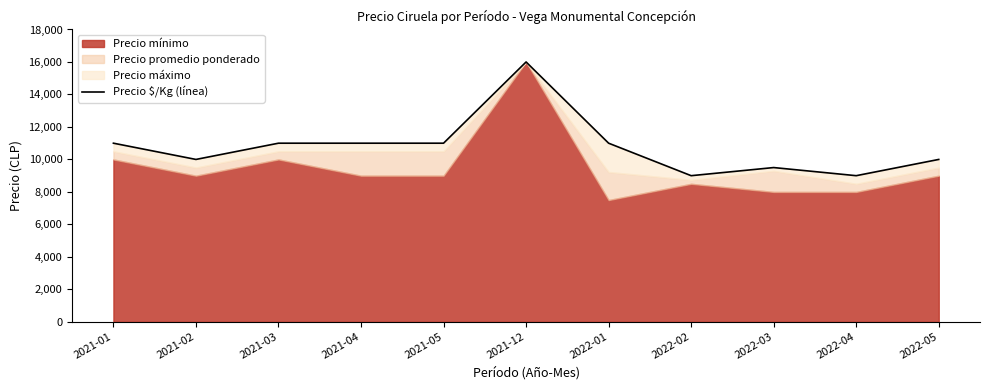

The chart shows a value of 10000 at 2022-05. True or false?

True